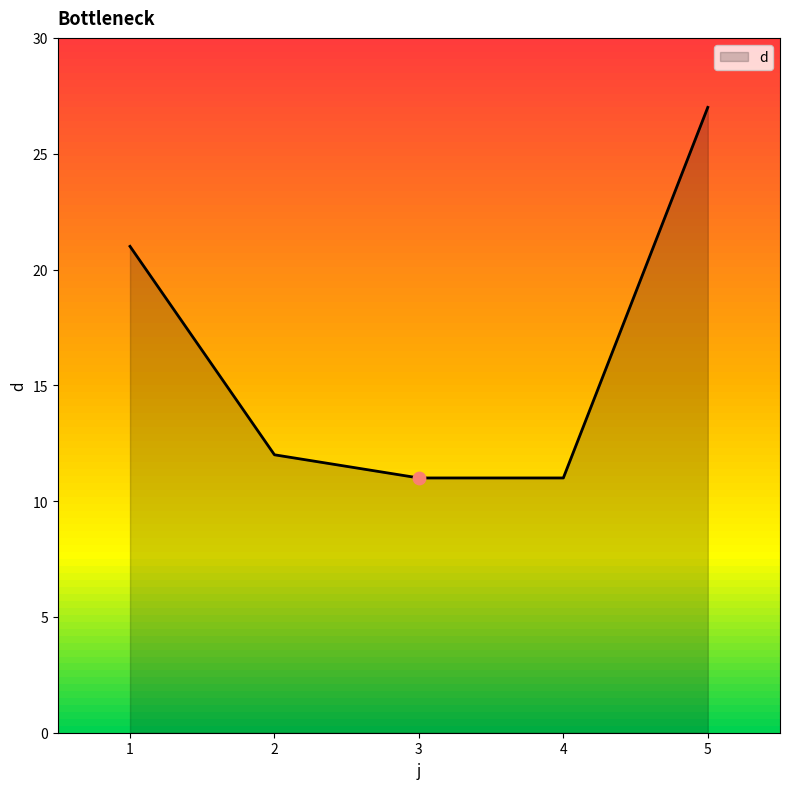

Which has a higher value, 4 or 2?

2